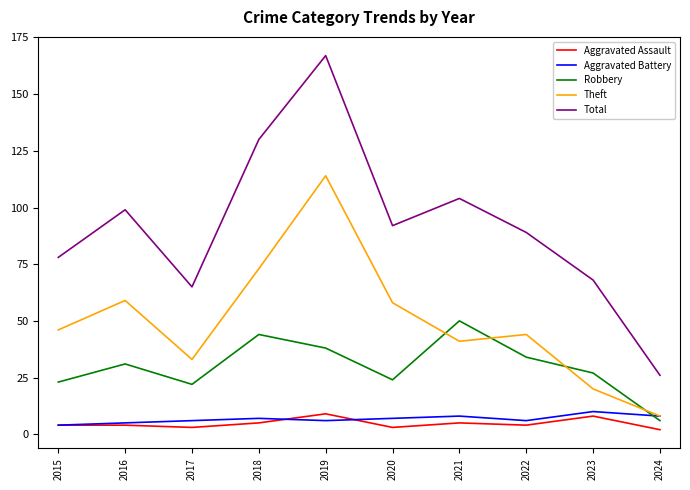

Which series changed the most between 2016 and 2017?

Total